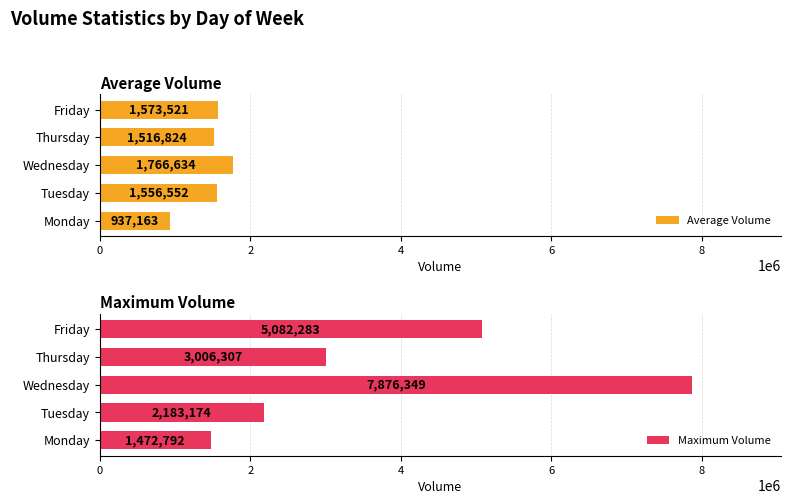

At which label is Average Volume closest to 1351898?

Thursday